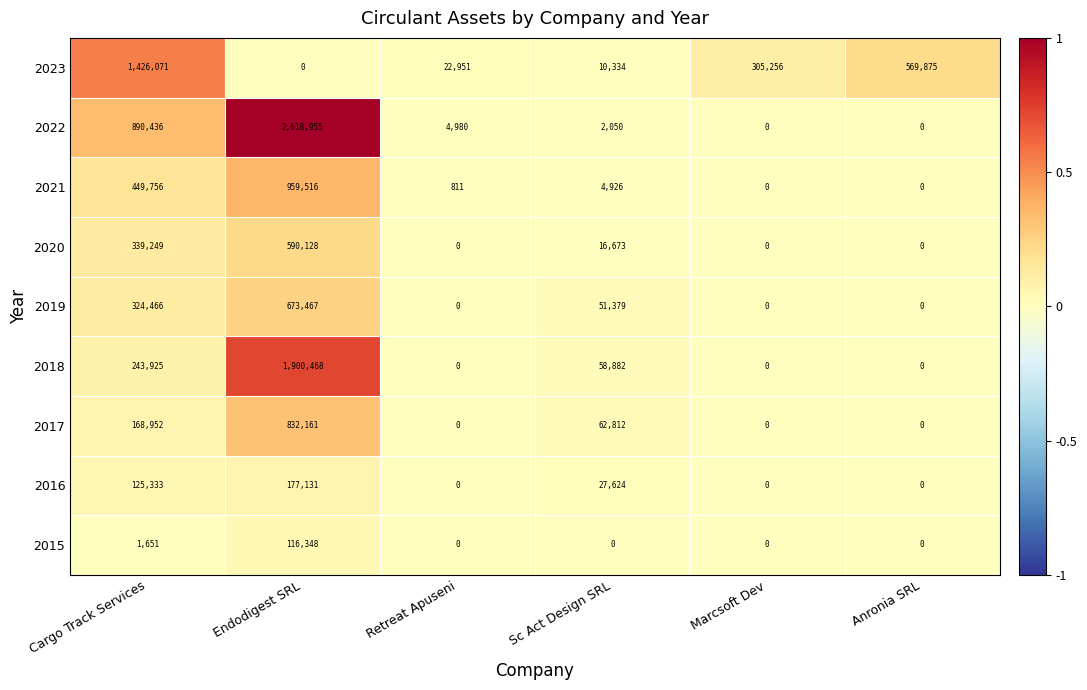

True or false: 2018 has a value of 2809265 at Endodigest SRL.

False